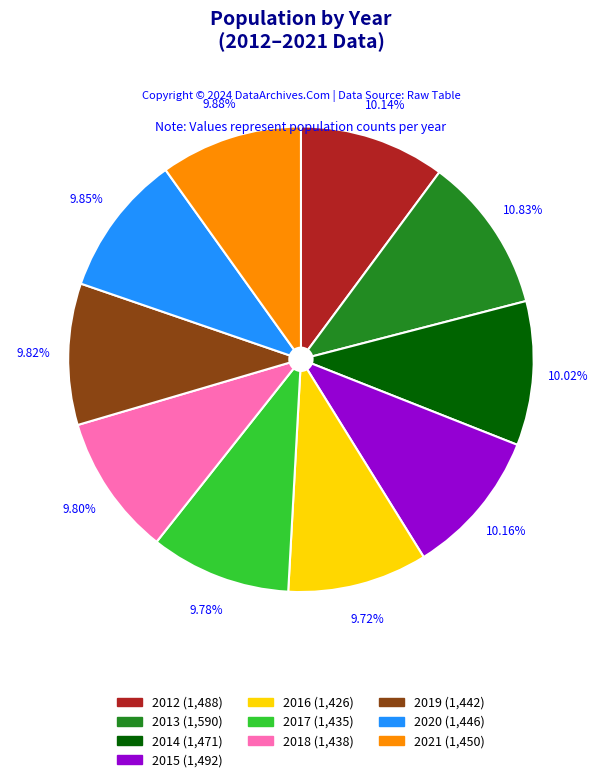

What is the largest slice in the pie chart?

2013